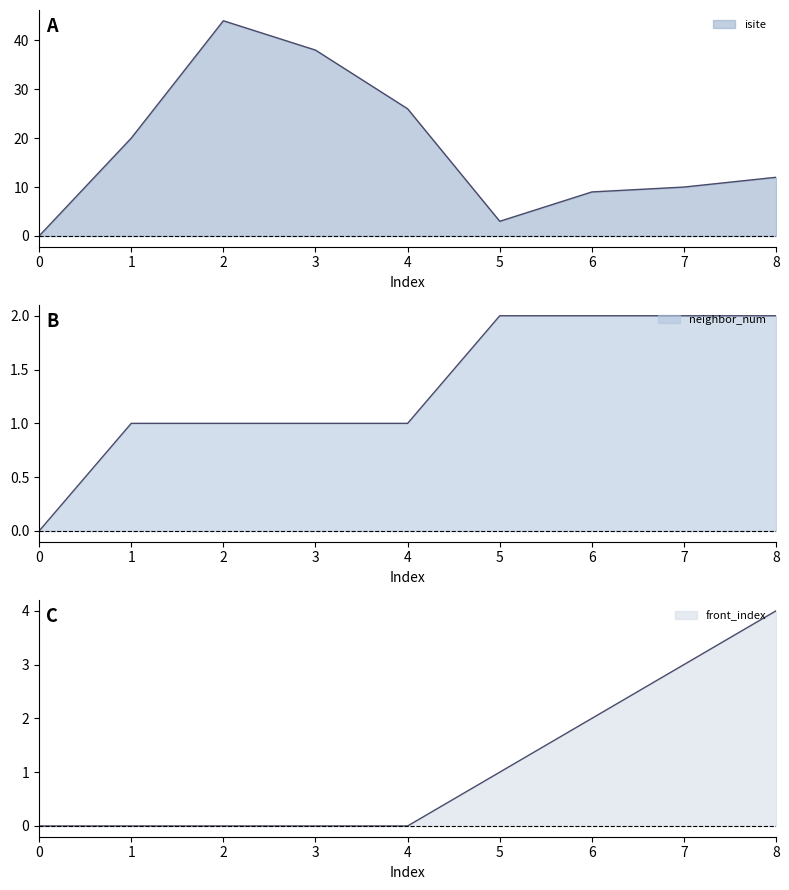

The neighbor_num series shows 2 at 5. True or false?

True